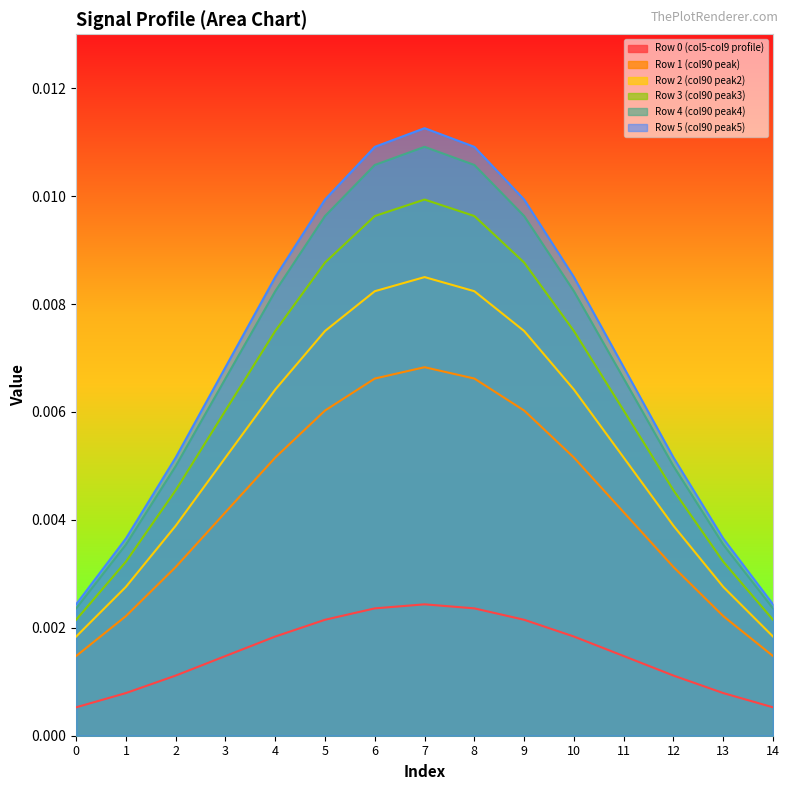

Which label corresponds to the largest value in the chart?

7